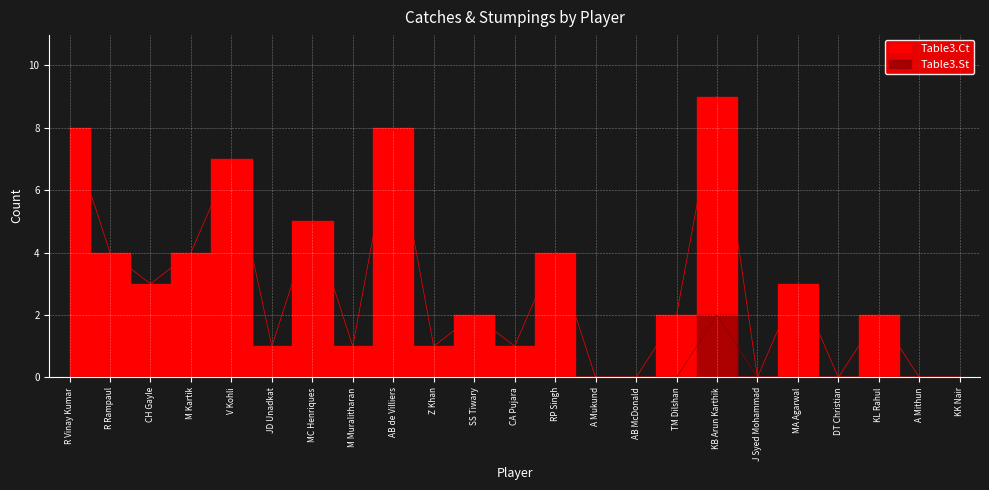

Rank the categories by Table3.Ct value from highest to lowest.

KB Arun Karthik, R Vinay Kumar, AB de Villiers, V Kohli, MC Henriques, R Rampaul, M Kartik, RP Singh, CH Gayle, MA Agarwal, SS Tiwary, TM Dilshan, KL Rahul, JD Unadkat, M Muralitharan, Z Khan, CA Pujara, A Mukund, AB McDonald, J Syed Mohammad, DT Christian, A Mithun, KK Nair